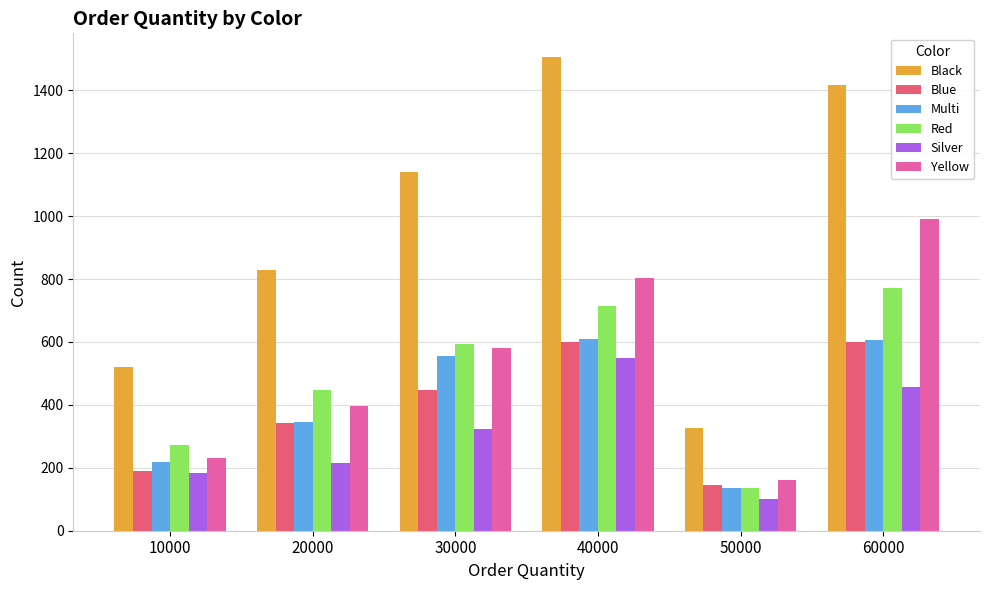

What is the difference between the Multi values at 30000 and 50000?

422